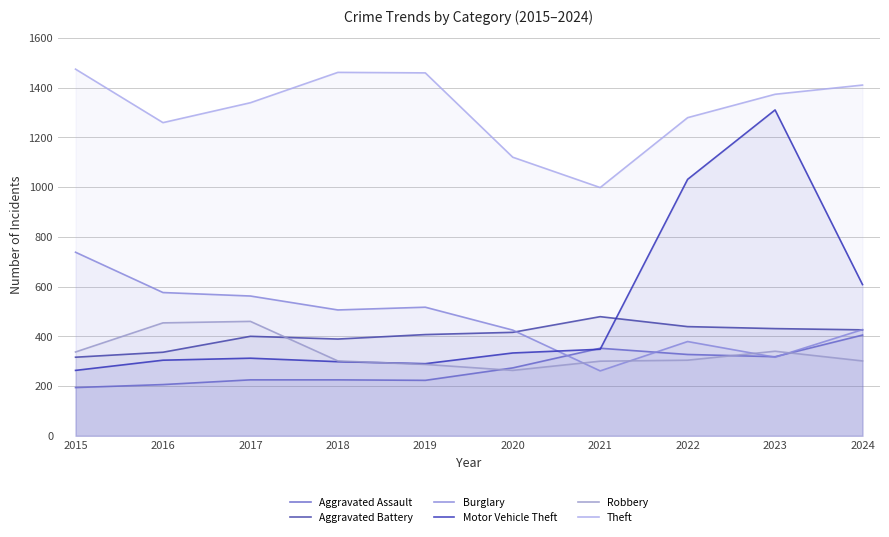

Count the number of data series in this chart.

6